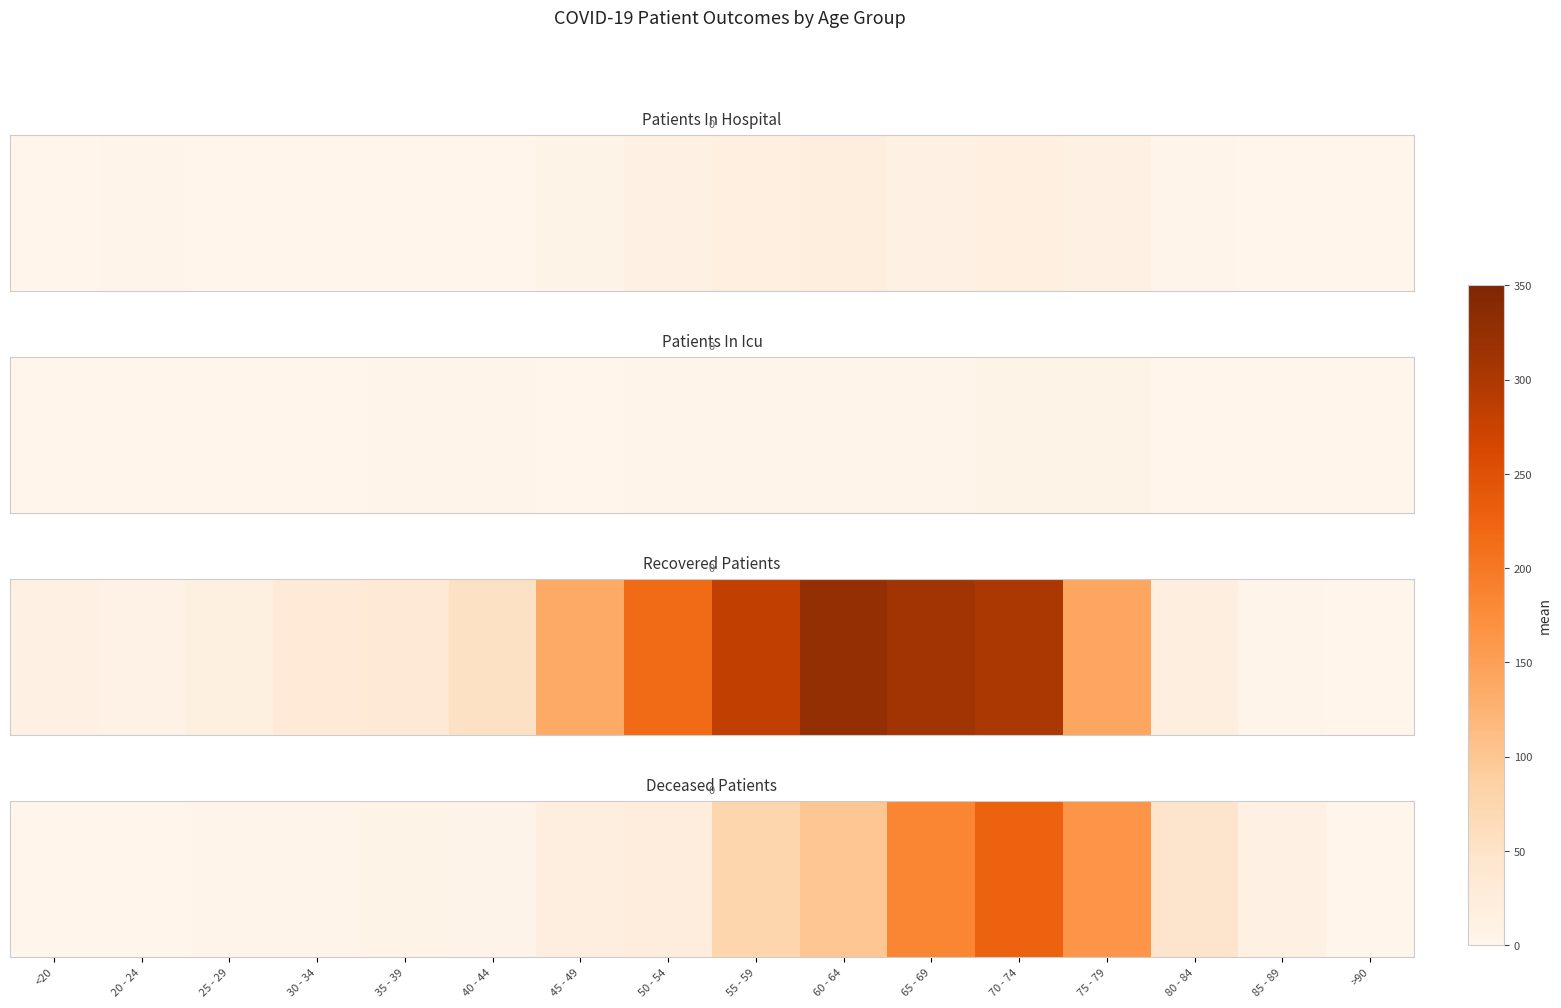

Is it true that the value at 50 - 54 is 11?

False